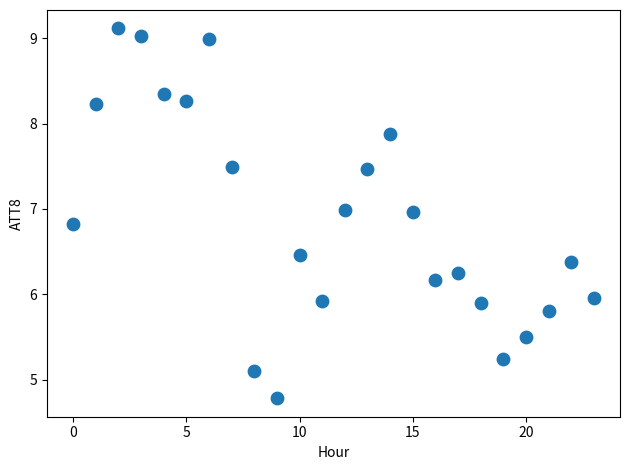

What is the range of Y values (max minus min)?

4.3